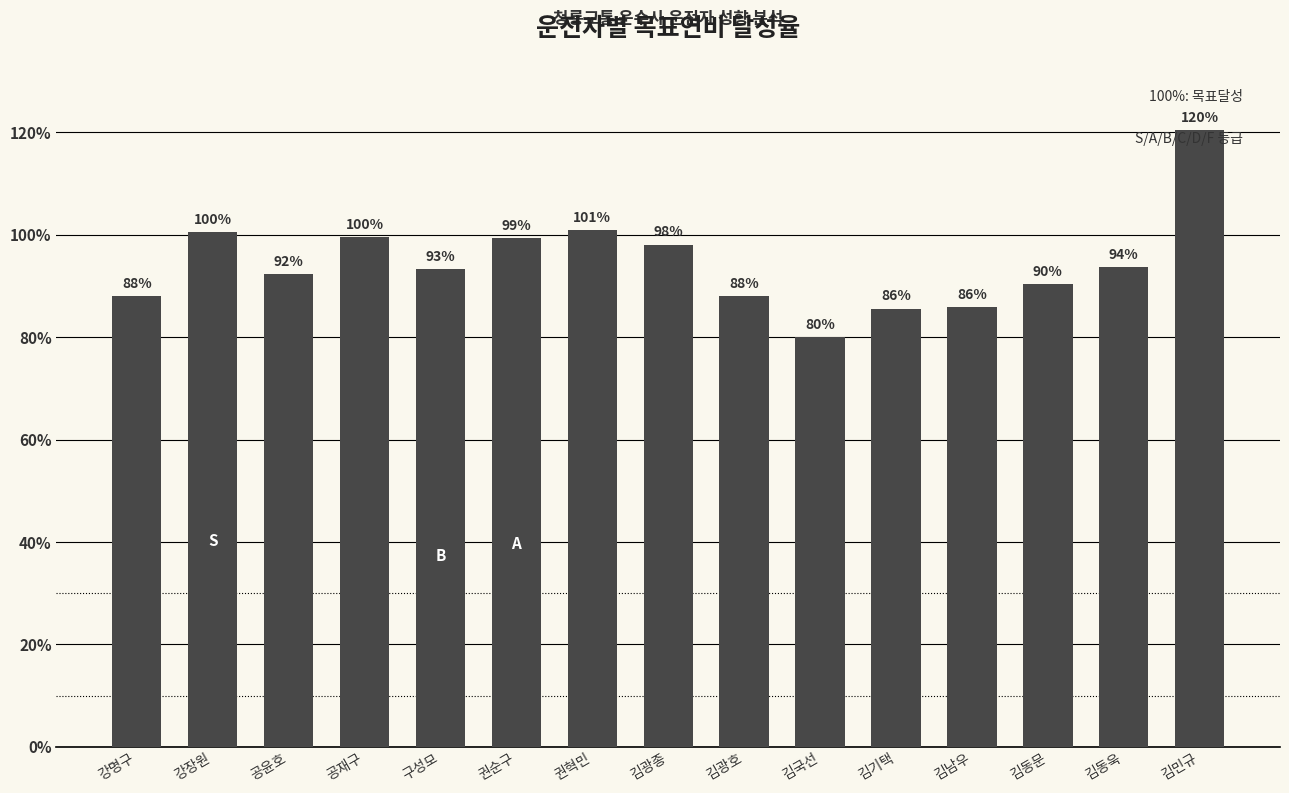

Does the chart contain any negative values?

No